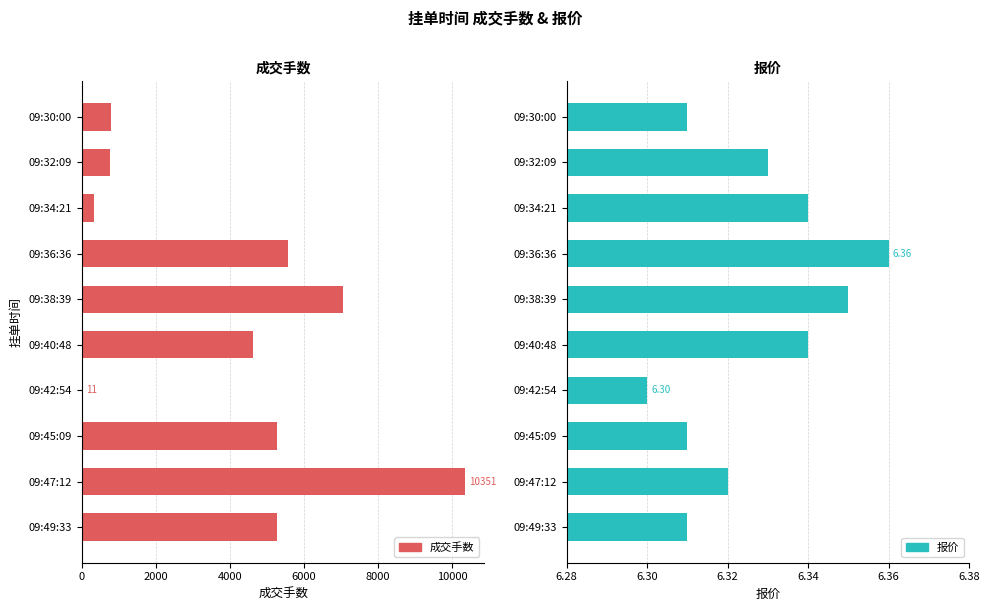

How many bars are there in total?

20